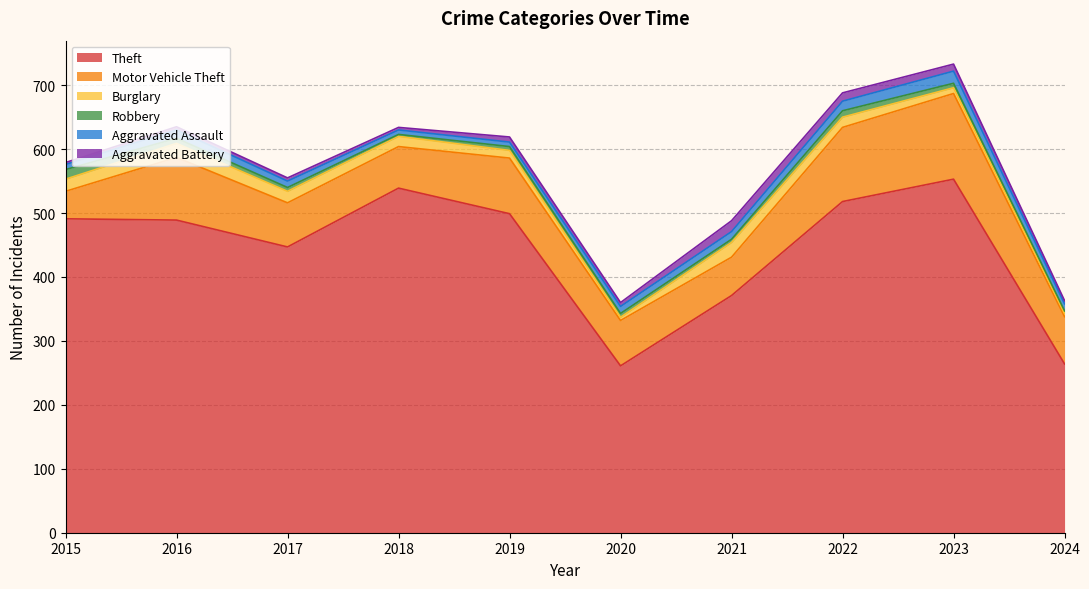

What is the smallest value displayed?

3